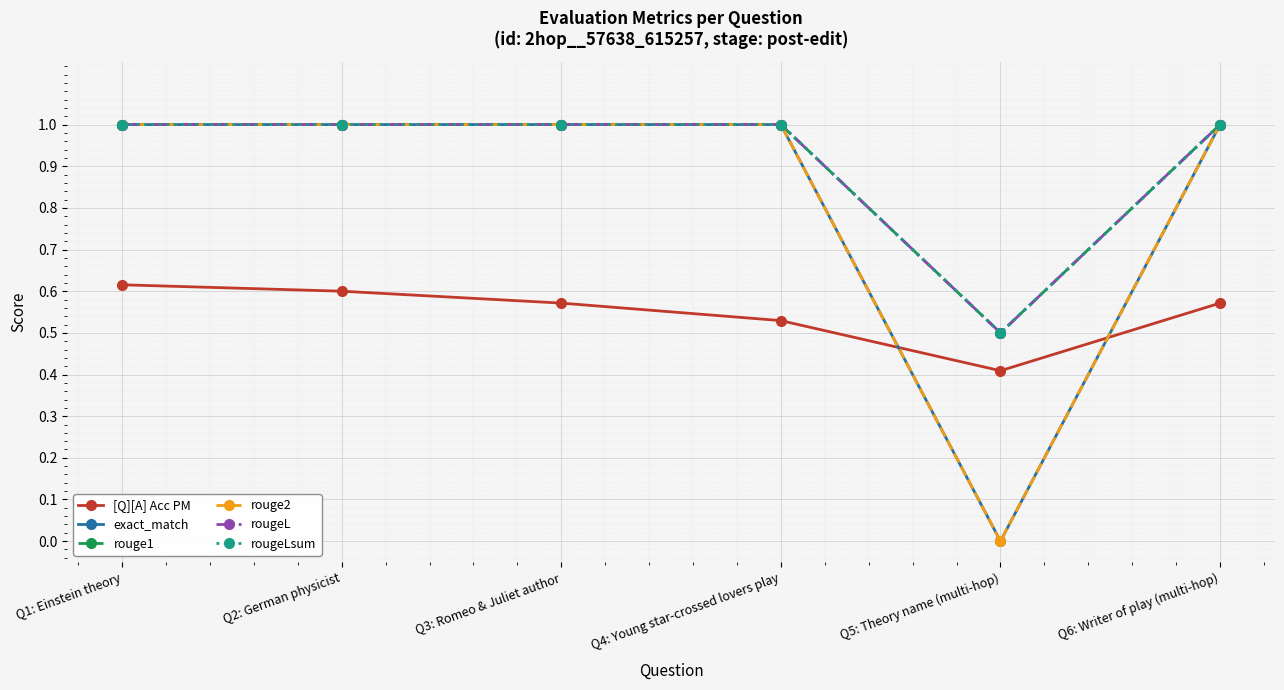

The rouge1 series shows 0.3 at Q1: Einstein theory. True or false?

False